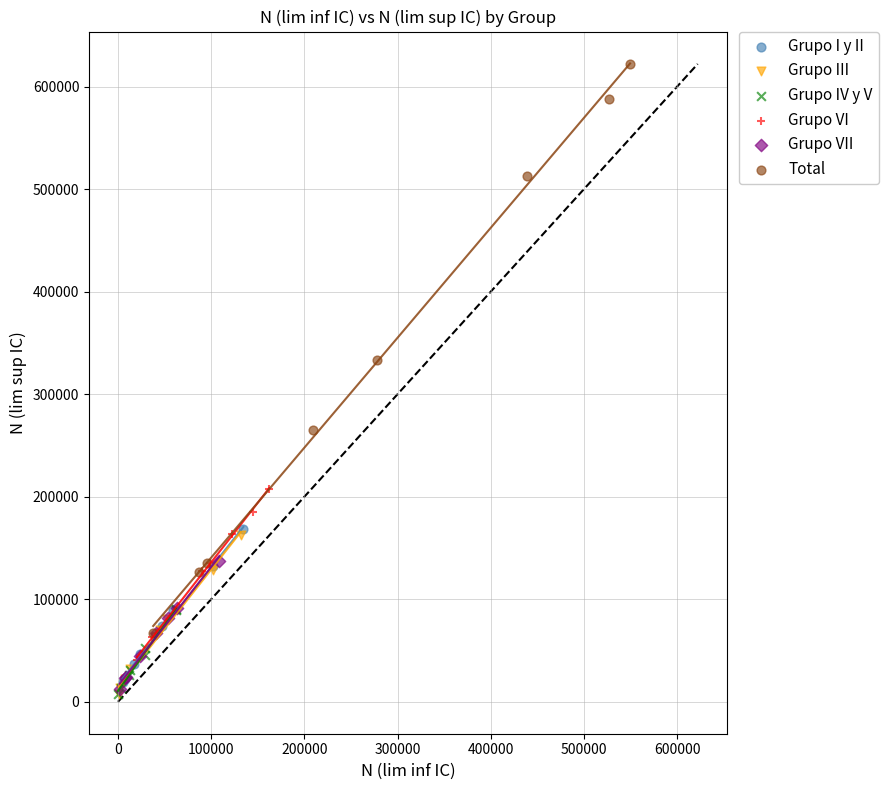

Which series reaches the maximum Y coordinate?

Total